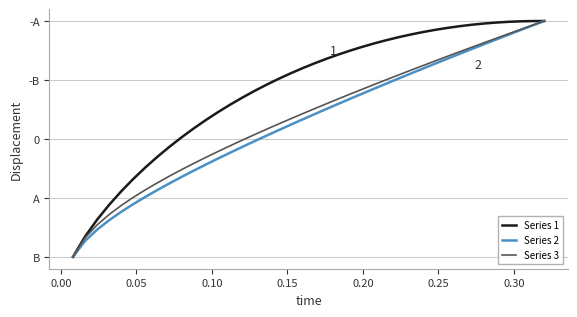

Does the chart display data point markers on the line(s)?

No